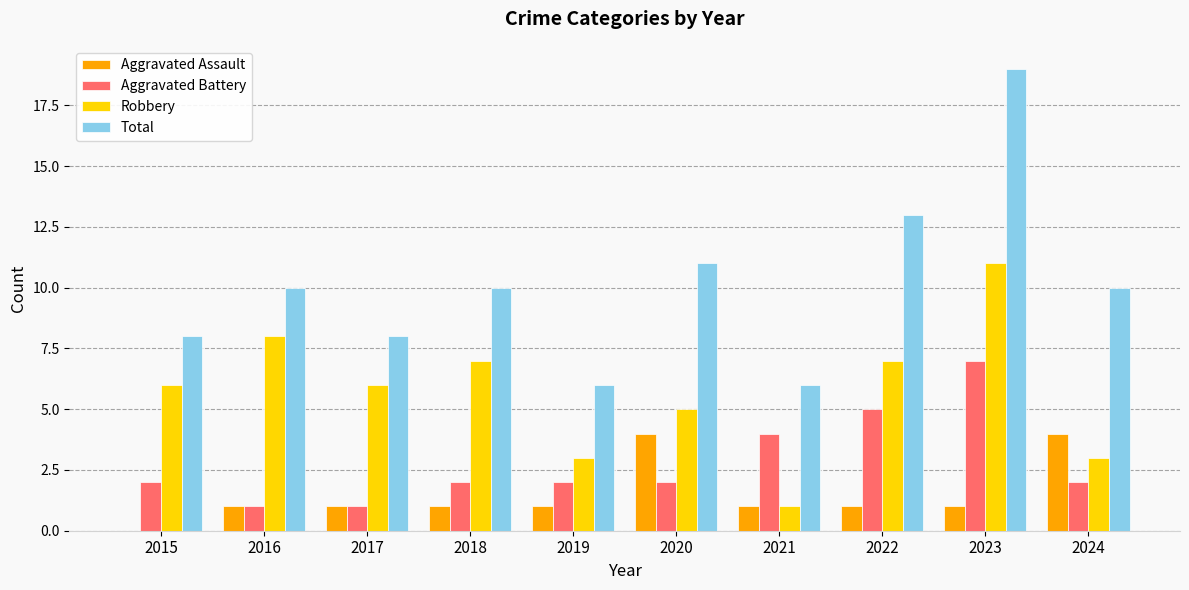

Count the number of data series in this chart.

4